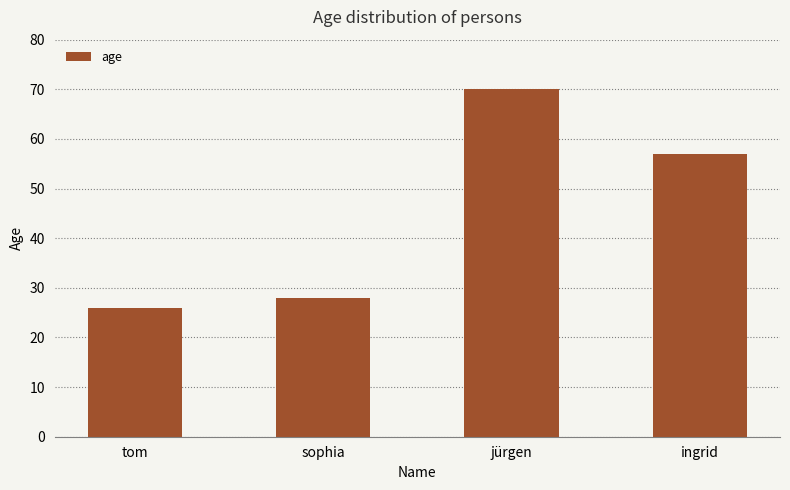

What is the sum of the values at ingrid and jürgen?

127